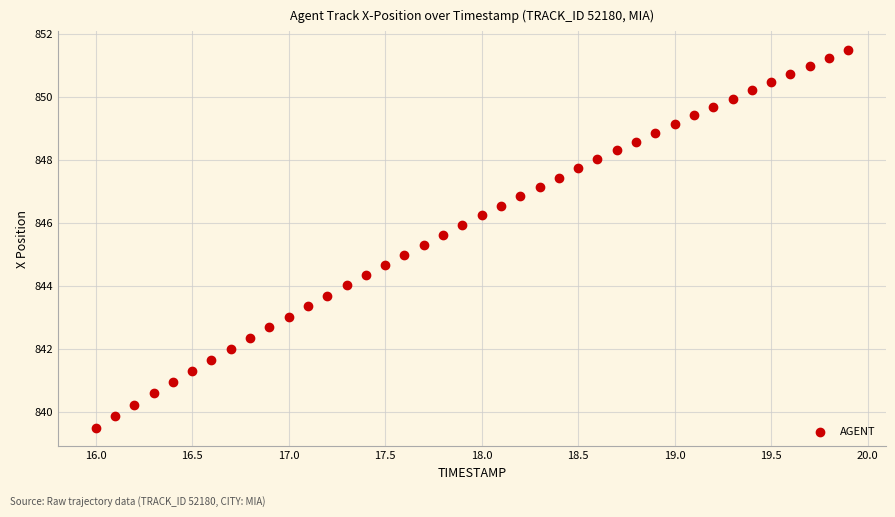

What is the range of Y values (max minus min)?

12.0